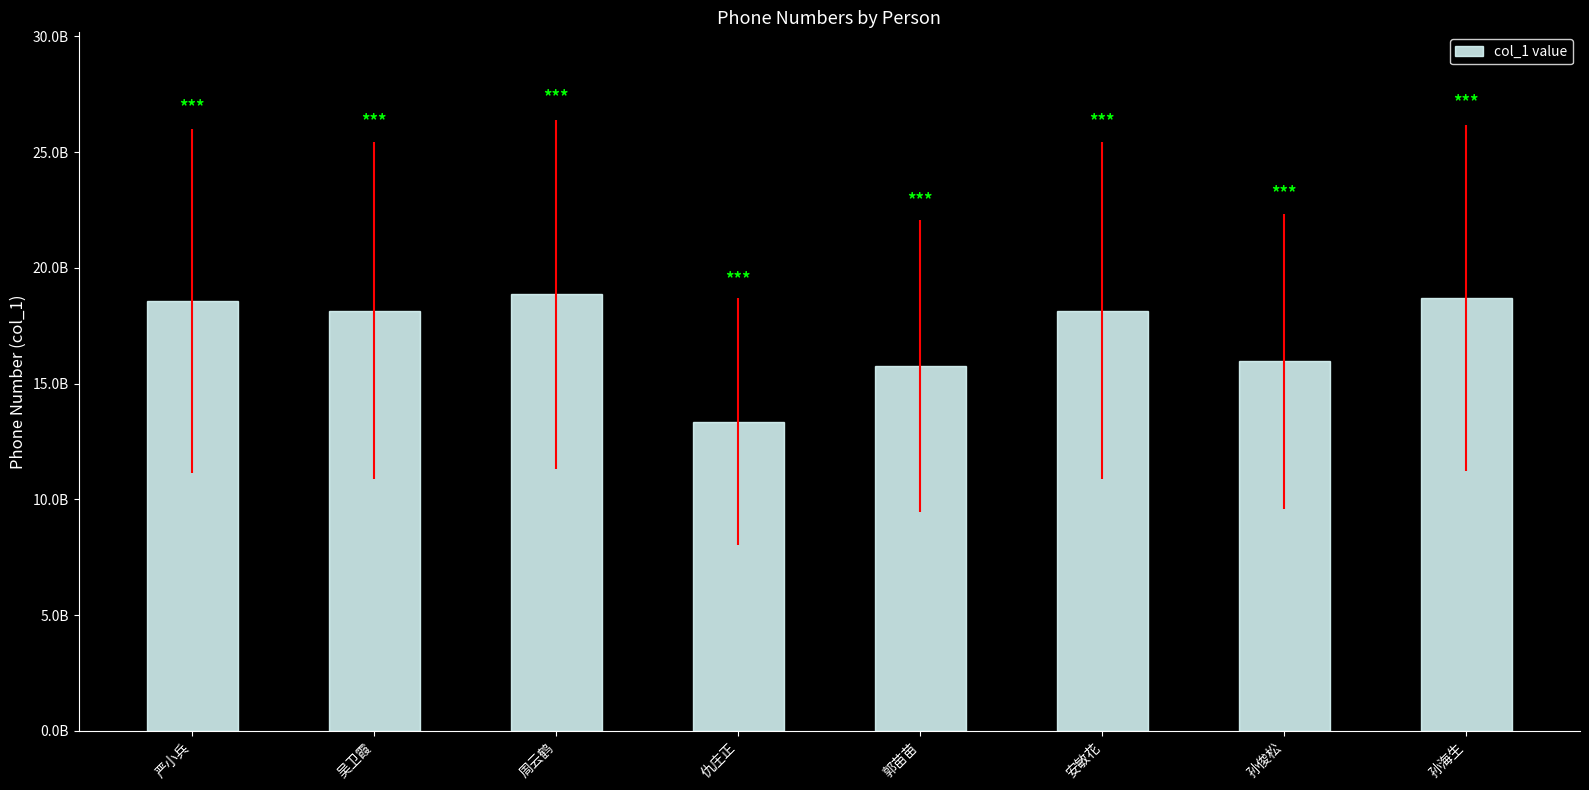

Reading right to left, transcribe all the data shown in this chart.

18705698316	15955129330	18156098757	15755178492	13357332113	18856082601	18154129243	18556571639